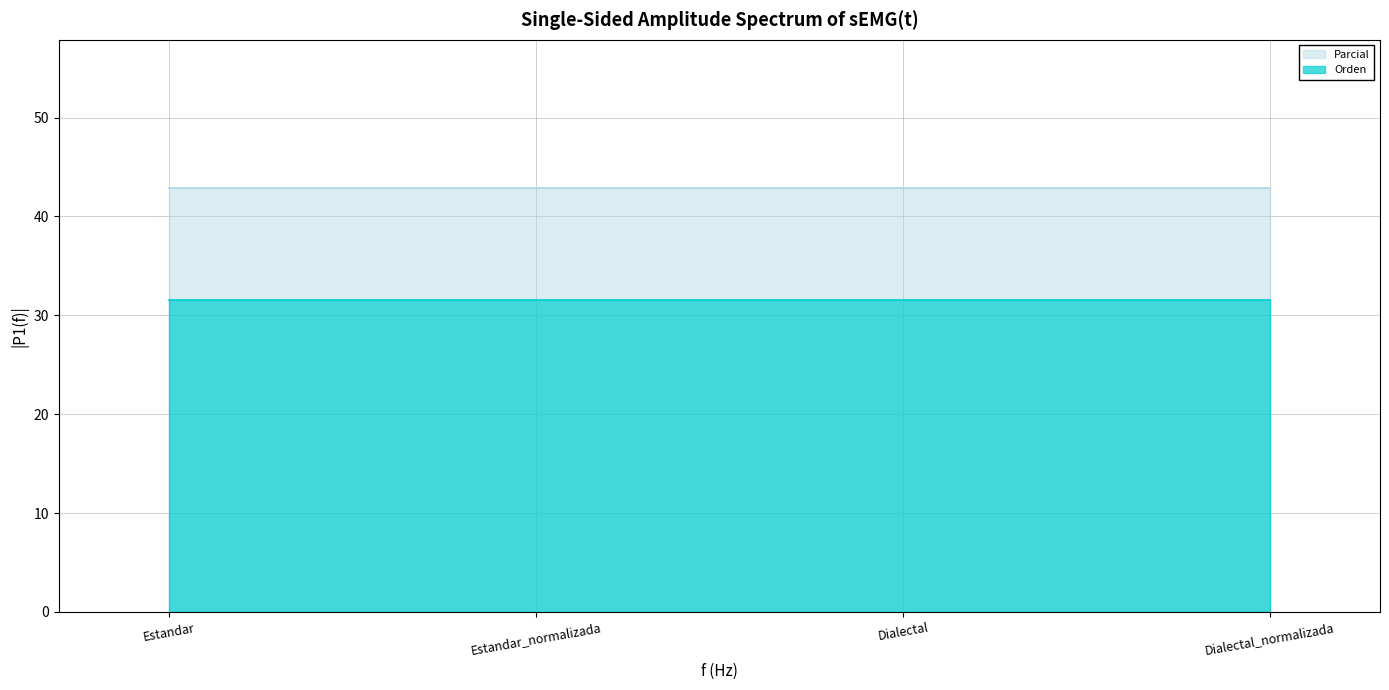

What is the label of the 3rd point from the left?

Dialectal